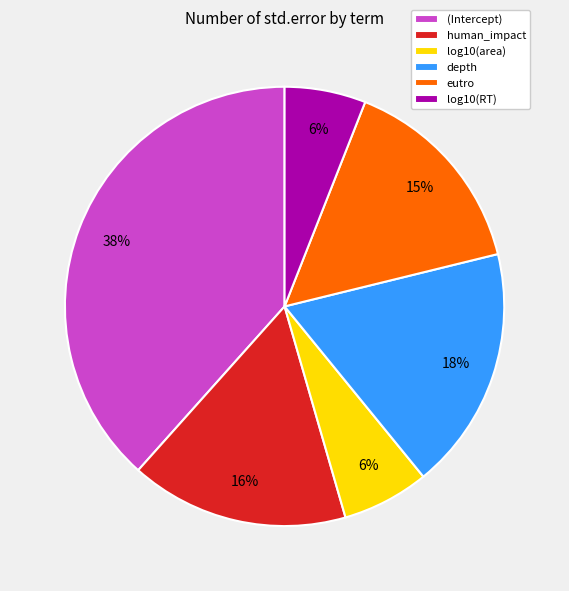

Count the number of slices in the pie.

6